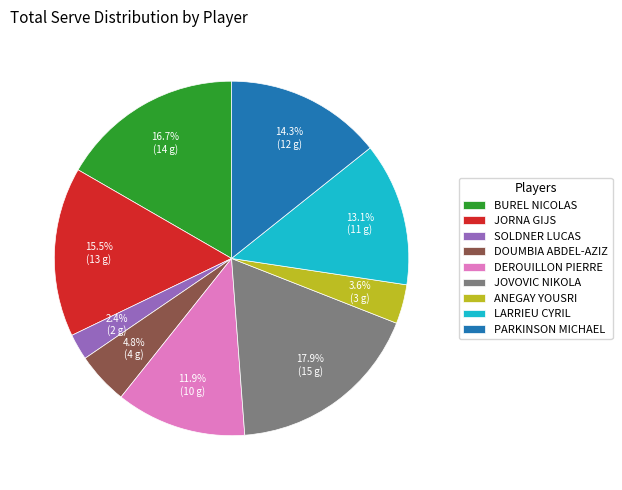

What percentage is NOT represented by BUREL NICOLAS?

83.3%